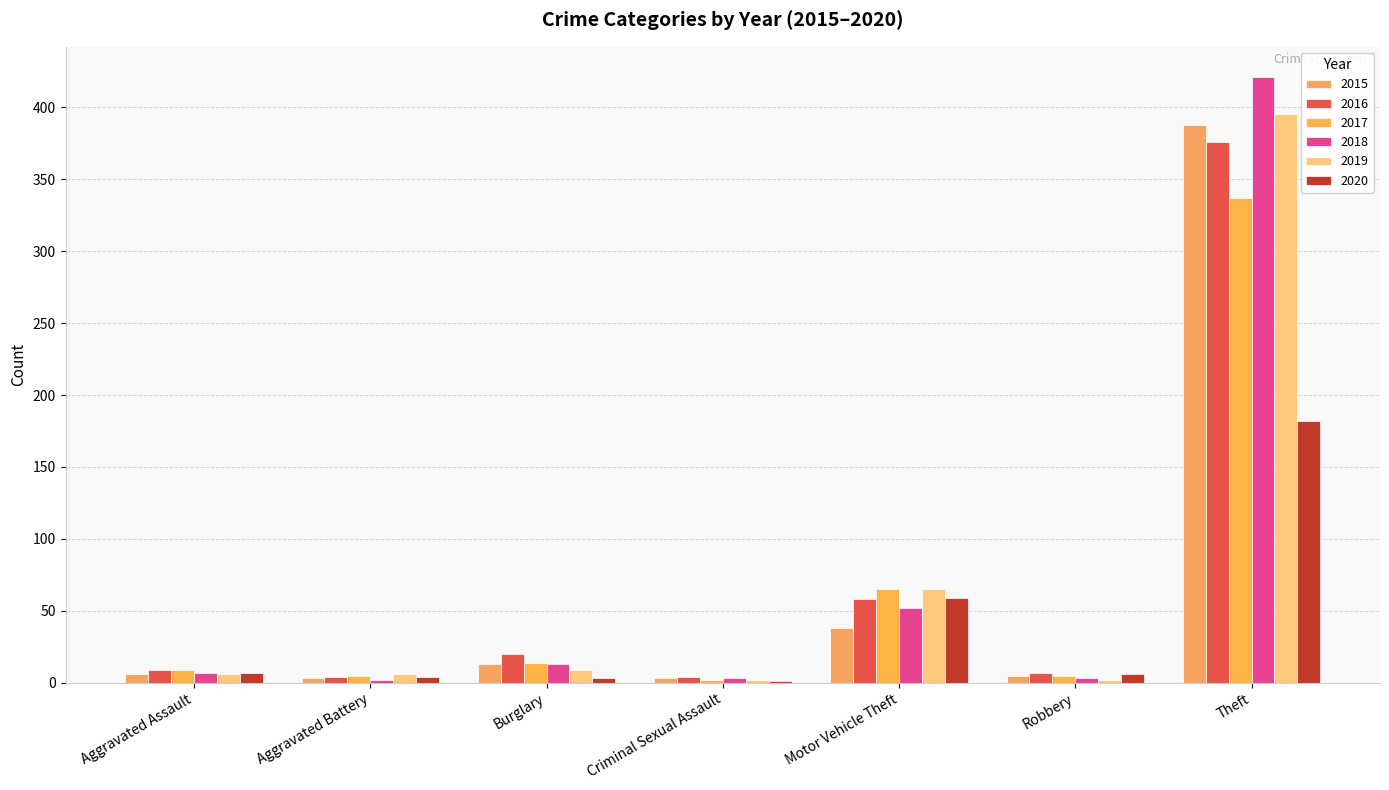

Count the number of categories in the chart.

7